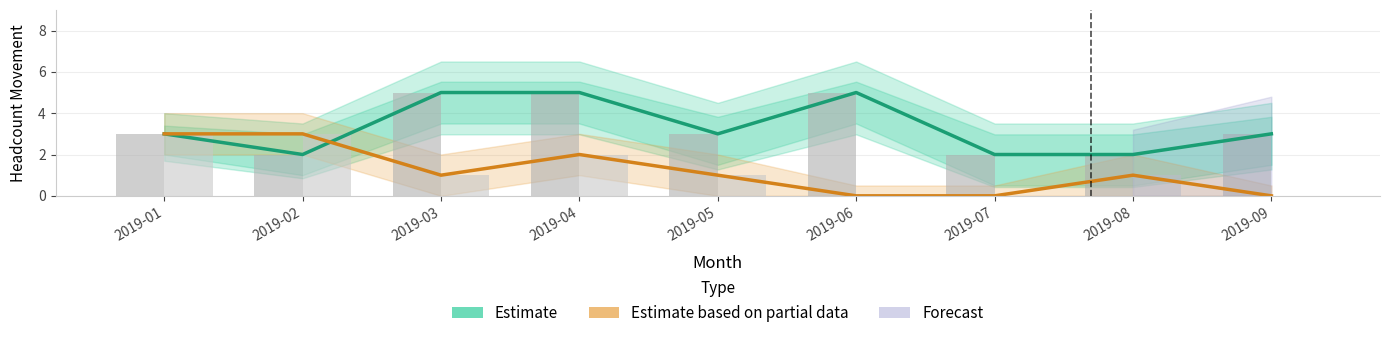

What is the difference between the highest and lowest values at 2019-04?

3